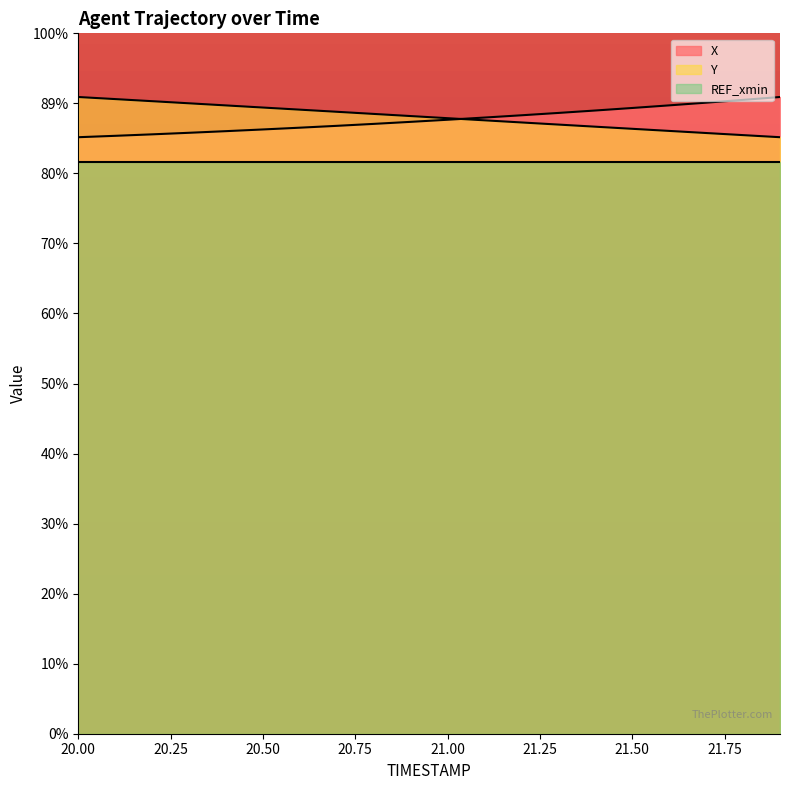

Does the chart display data point markers on the line(s)?

No